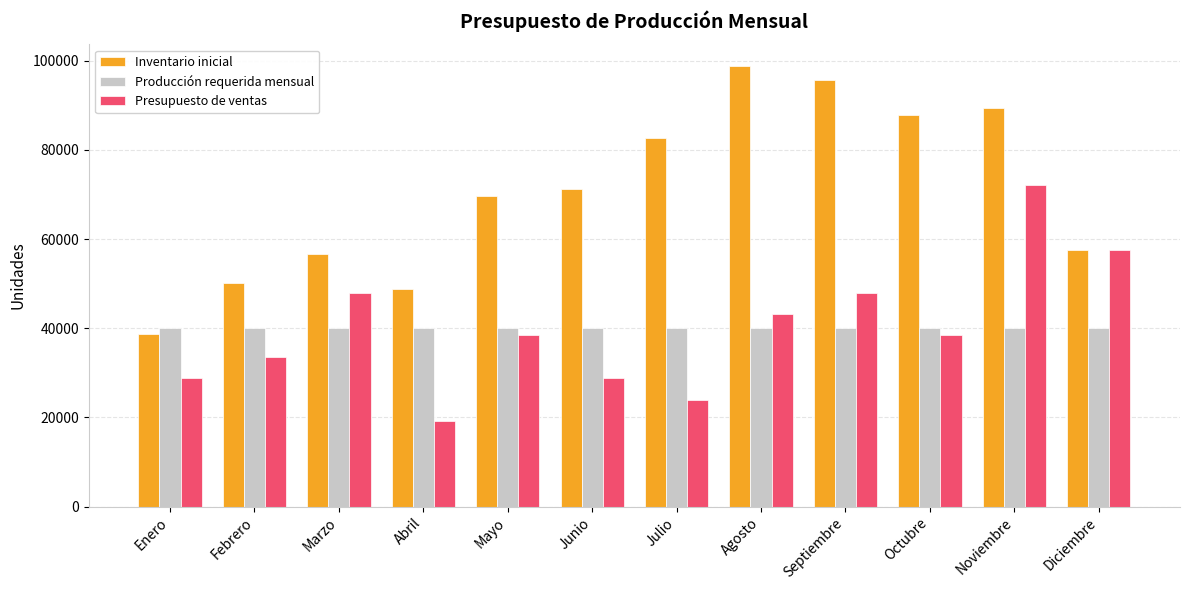

What is the value of the Presupuesto de ventas bar at the 9th from the left?

48000